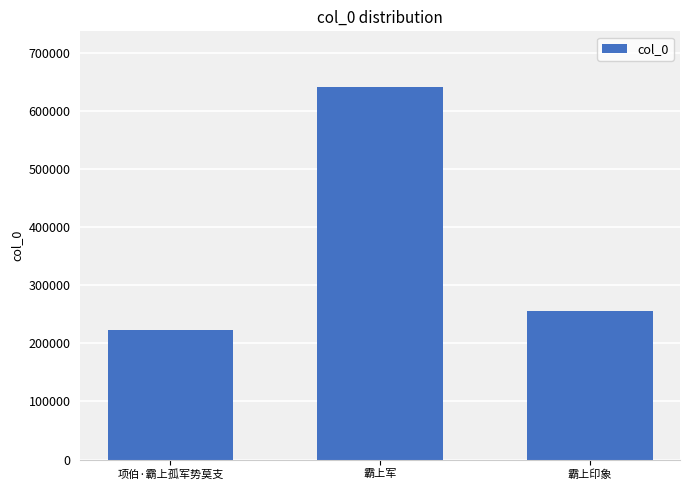

How many bars are there in total?

3